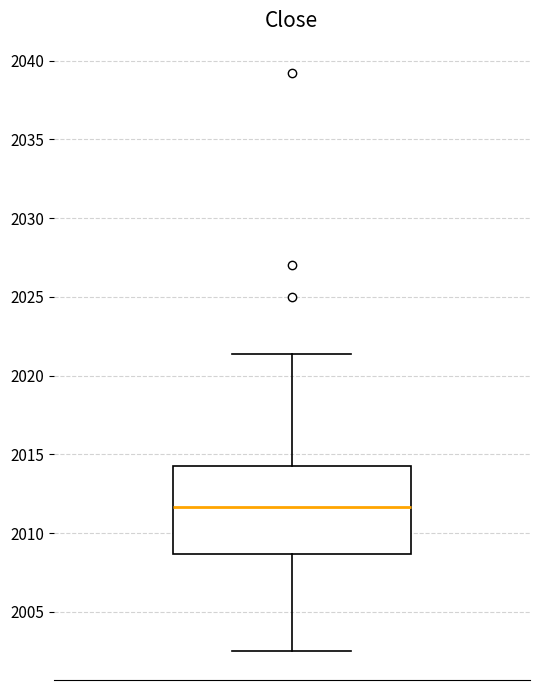

Transcribe this box plot: give where the median line is, the range the box spans, and where the two whiskers end, as read against the y-axis. The values are not printed on the chart, so give them approximately, as read against the axis.

median 2011.5, box 2008.5 to 2014.5, whiskers 2002.5 to 2021.5